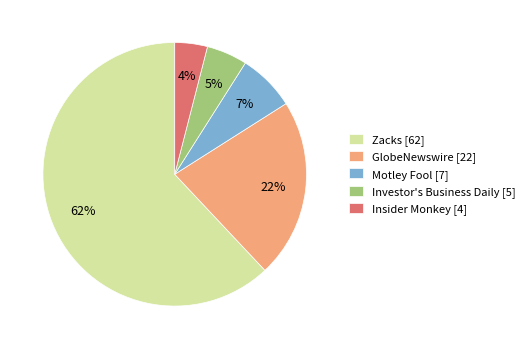

What is the majority slice?

Zacks